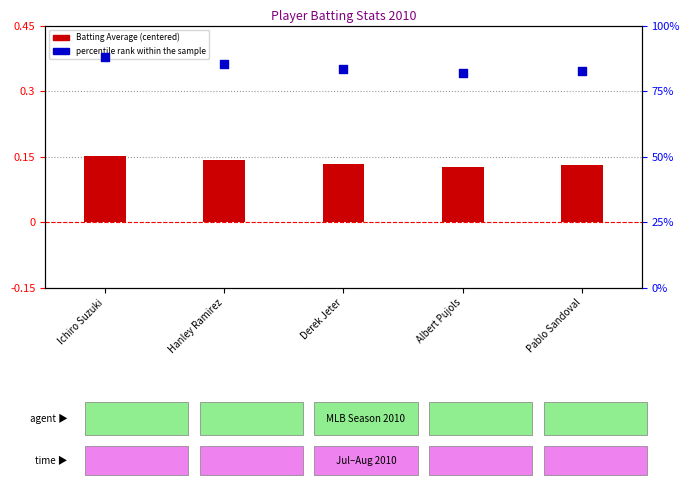

Which series has the largest total across all categories?

percentile rank within the sample